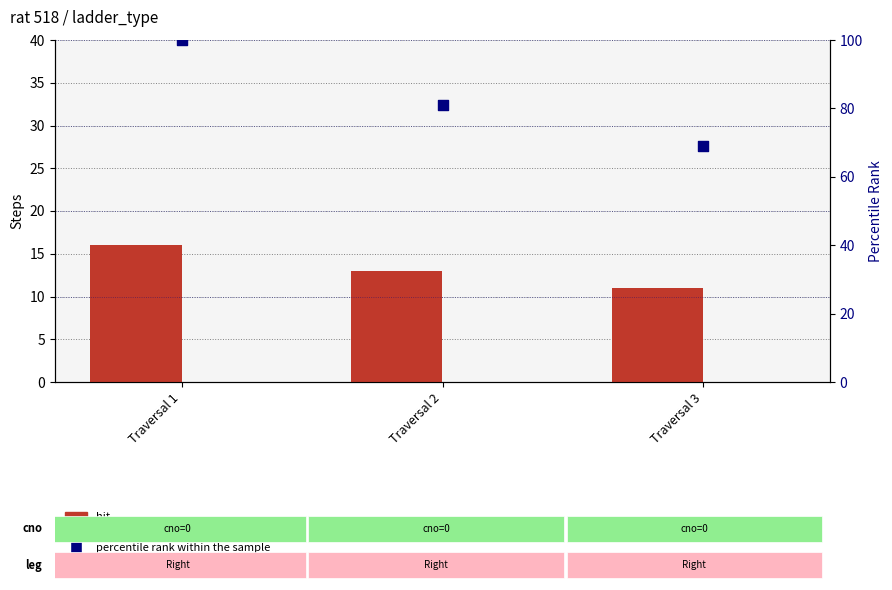

Which series contains the lowest Y value?

slip